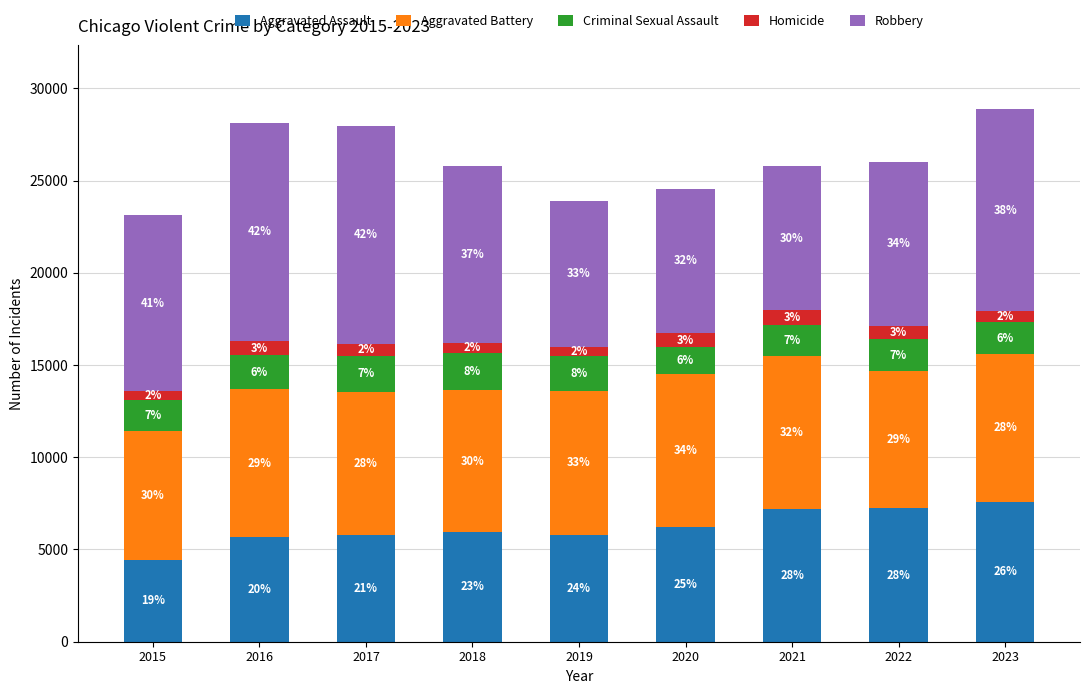

What is the value of the Aggravated Assault bar at the 1st from the left?

4450